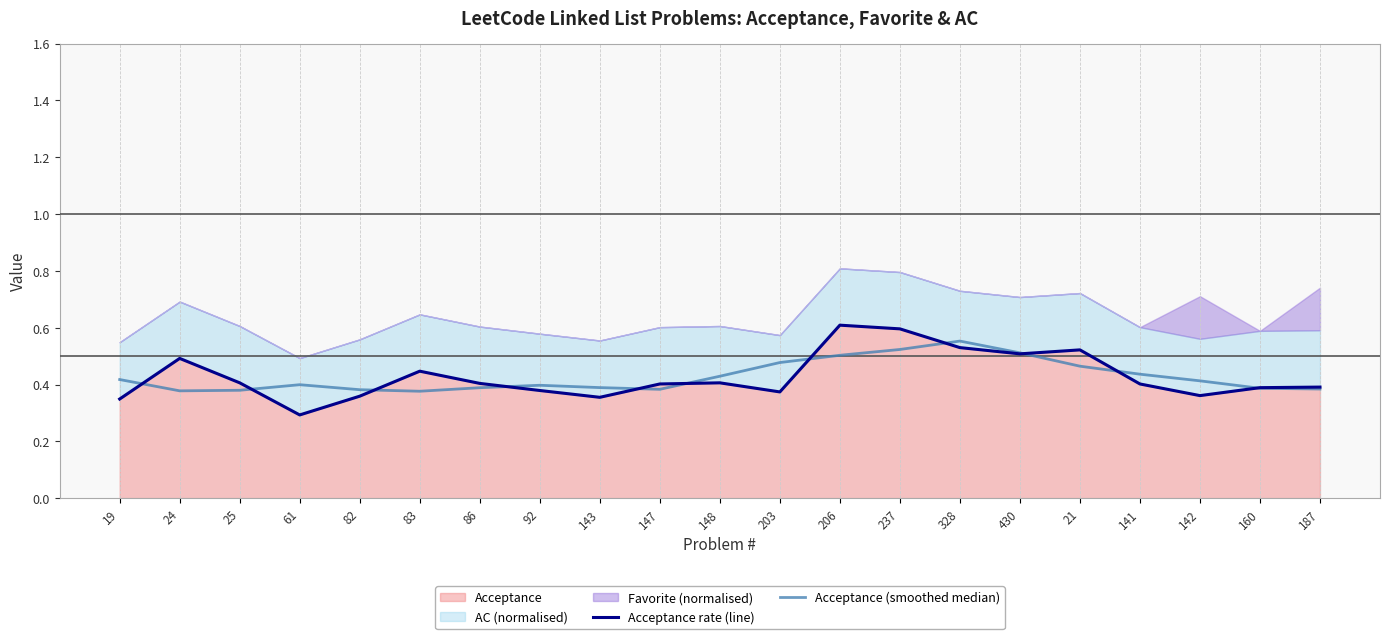

True or false: Acceptance rate (line) and Acceptance (smoothed median) intersect in this chart.

True